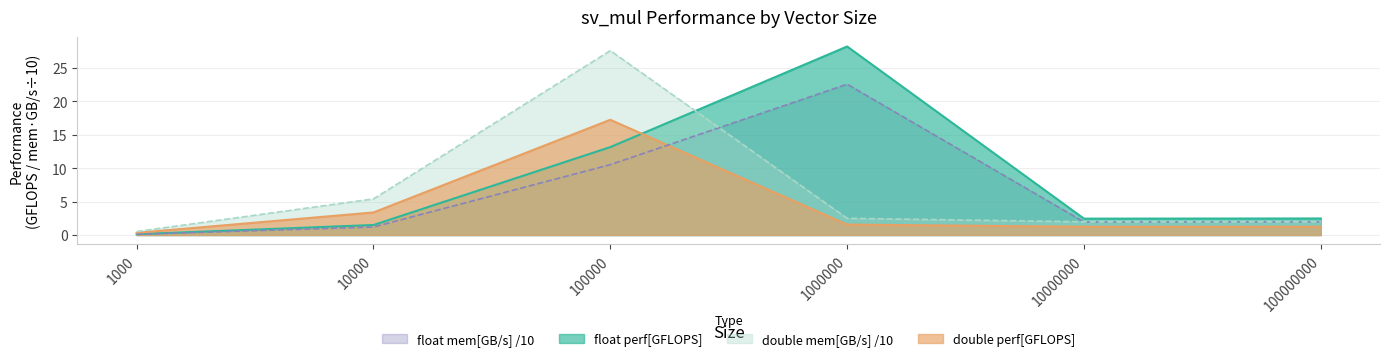

Reading left to right, extract all data points from this chart.

float perf[GFLOPS]: 1000=0.1	10000=1.5	100000=13.2	1000000=28.2	10000000=2.5	100000000=2.5
double perf[GFLOPS]: 1000=0.3	10000=3.4	100000=17.3	1000000=1.6	10000000=1.2	100000000=1.2
float mem[GB/s]: 1000=0.1	10000=1.2	100000=10.5	1000000=22.6	10000000=2.0	100000000=2.0
double mem[GB/s]: 1000=0.5	10000=5.4	100000=27.6	1000000=2.5	10000000=2.0	100000000=2.0